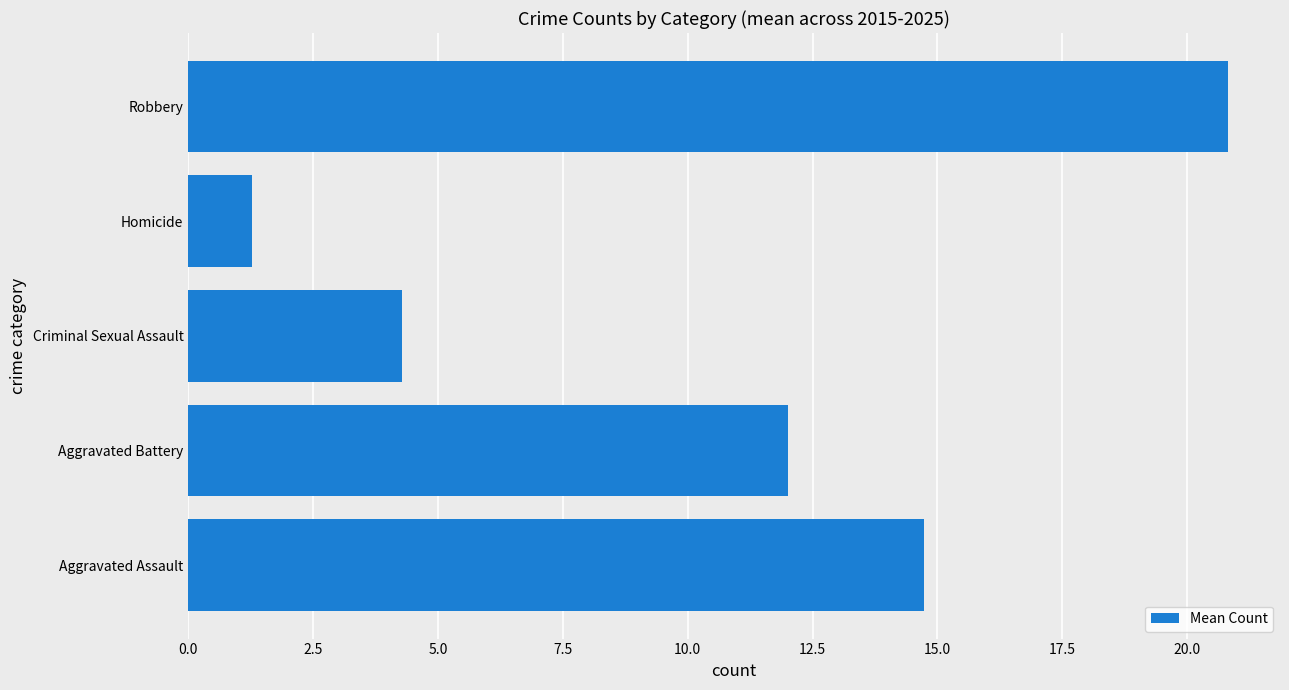

The chart shows a value of 12.0 at Aggravated Battery. True or false?

True